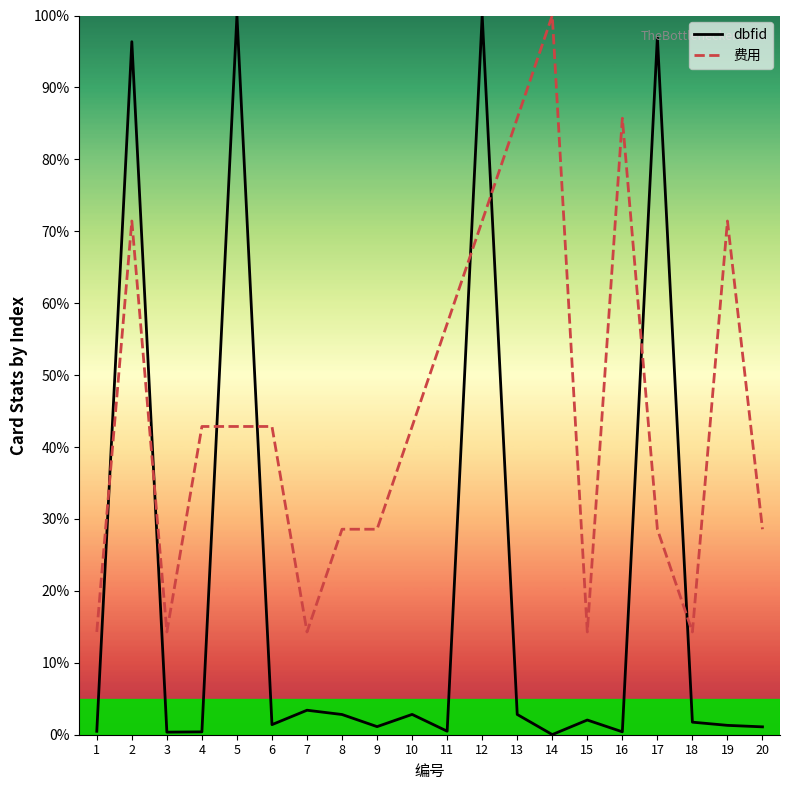

Which series has the largest range (max minus min)?

dbfid